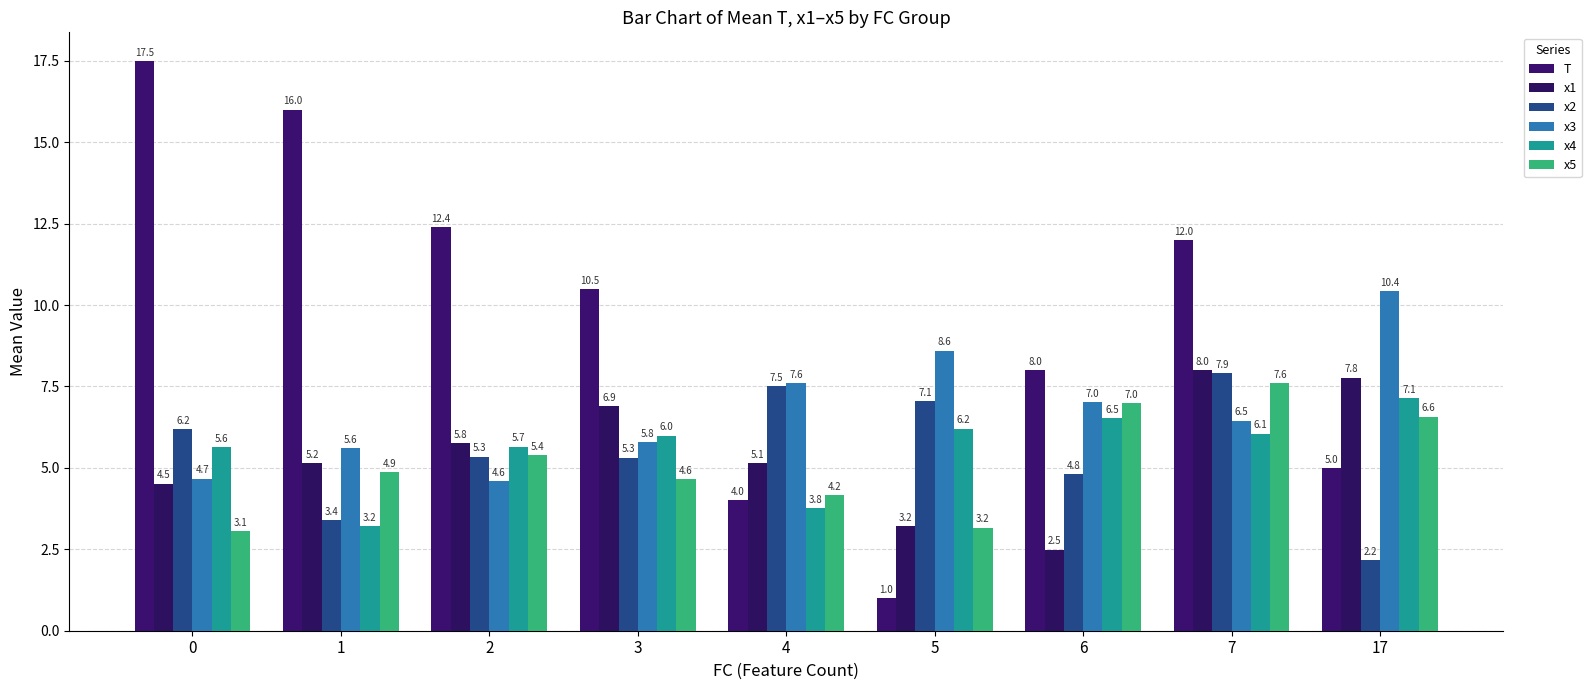

At which category is the sum across all series the highest?

7